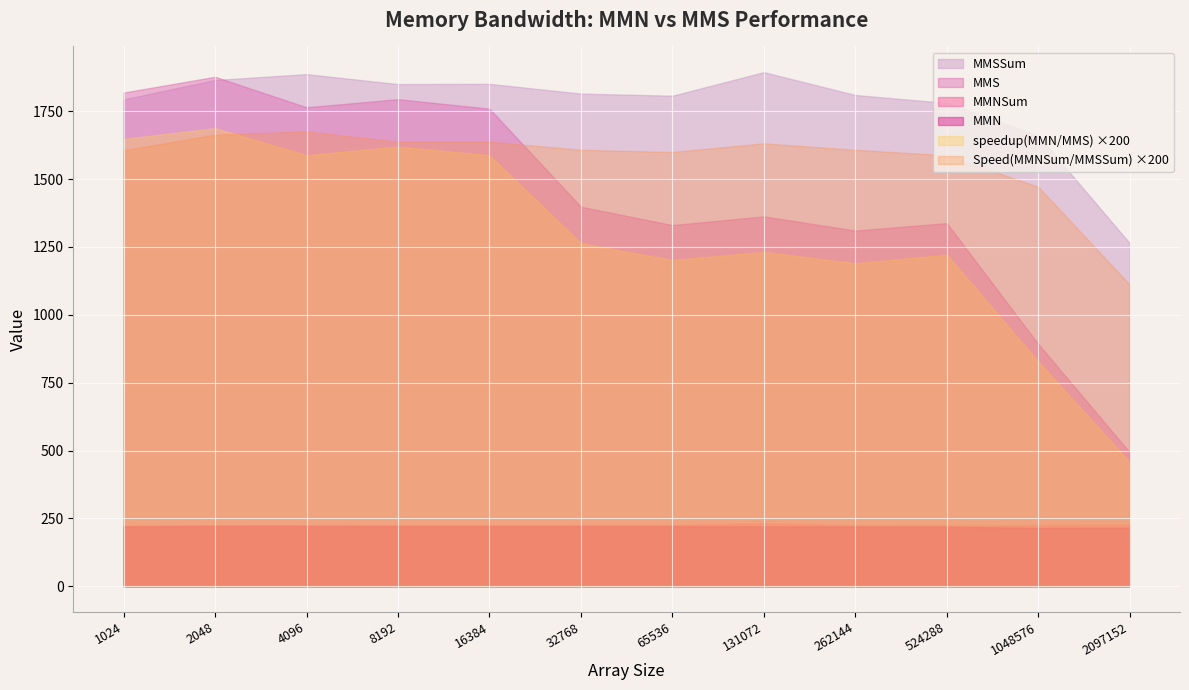

At 65536, list the series in order from largest to smallest.

MMSSum, MMS, MMNSum, MMN, Speed(MMNSum/MMSSum), speedup(MMN/MMS)